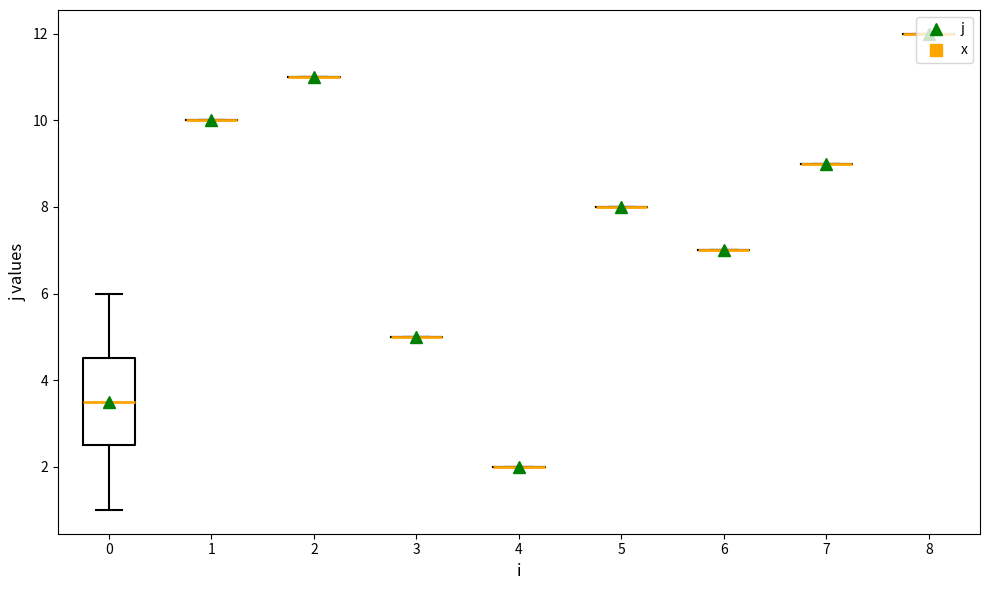

Which series has the largest total across all categories?

j